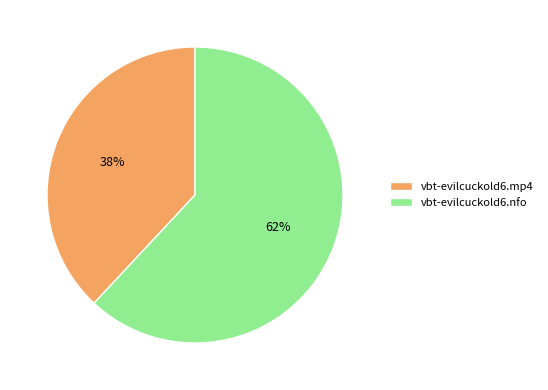

To the nearest percent, what is the difference between the vbt-evilcuckold6.mp4 and vbt-evilcuckold6.nfo slice percentages?

24%